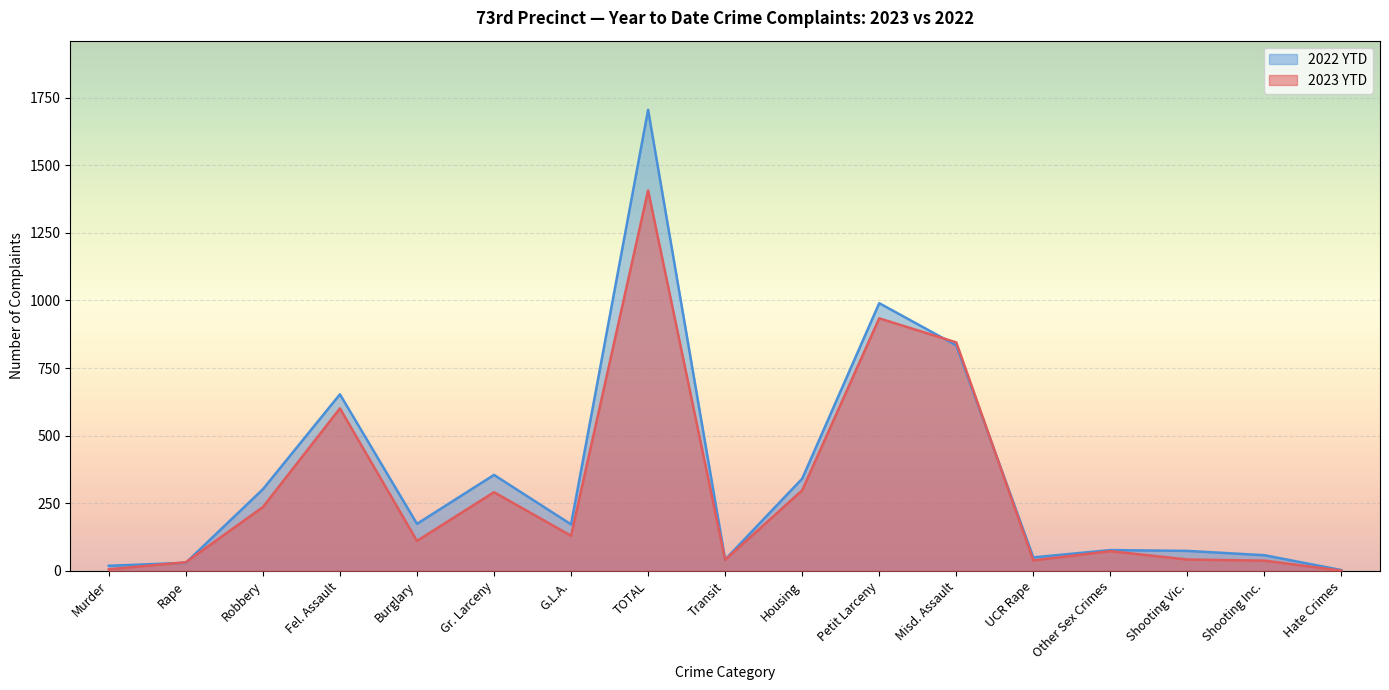

What is the sum of the 2023 YTD values at Robbery and Other Sex Crimes?

309